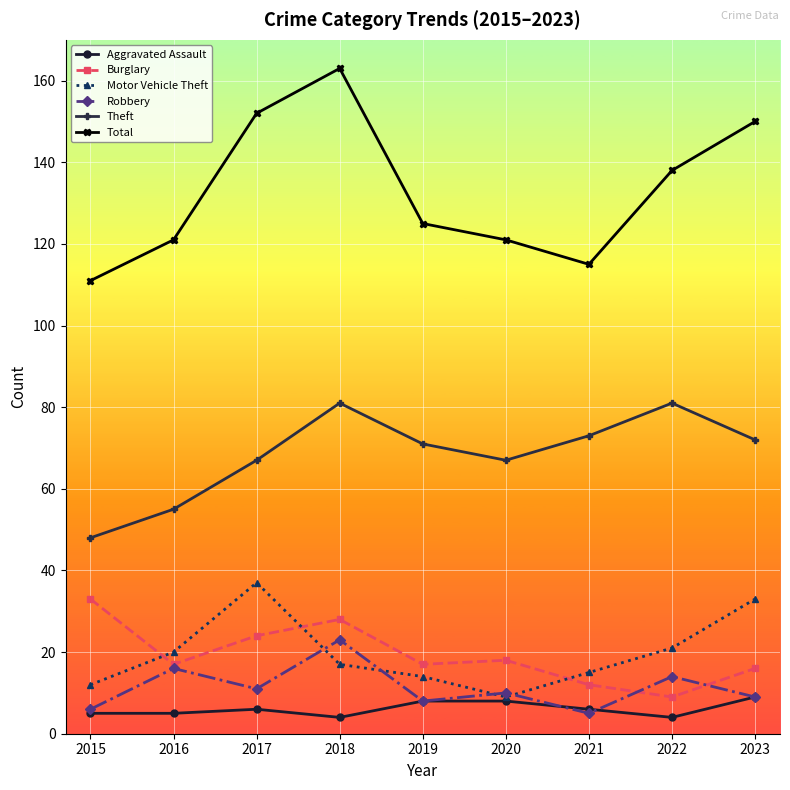

Reading left to right, extract all data points from this chart.

Aggravated Assault: 2015=5	2016=5	2017=6	2018=4	2019=8	2020=8	2021=6	2022=4	2023=9
Burglary: 2015=33	2016=17	2017=24	2018=28	2019=17	2020=18	2021=12	2022=9	2023=16
Motor Vehicle Theft: 2015=12	2016=20	2017=37	2018=17	2019=14	2020=9	2021=15	2022=21	2023=33
Robbery: 2015=6	2016=16	2017=11	2018=23	2019=8	2020=10	2021=5	2022=14	2023=9
Theft: 2015=48	2016=55	2017=67	2018=81	2019=71	2020=67	2021=73	2022=81	2023=72
Total: 2015=111	2016=121	2017=152	2018=163	2019=125	2020=121	2021=115	2022=138	2023=150